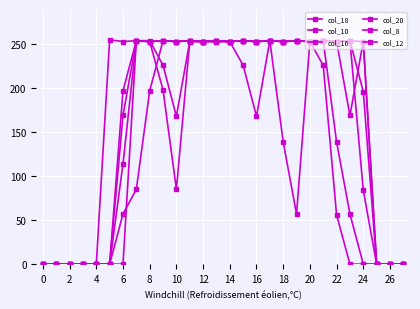

How many categories are shown in the chart?

28